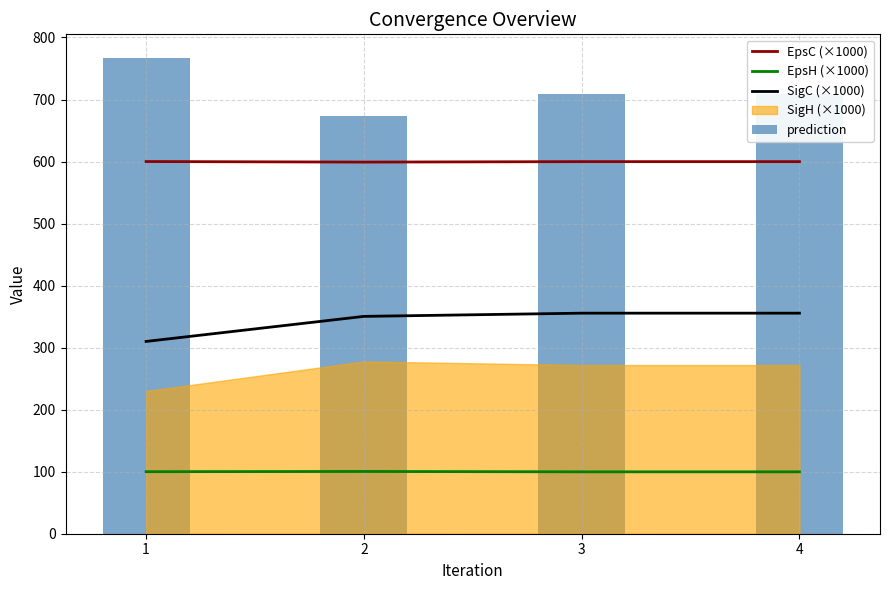

At which category does the chart reach its peak across all series?

1